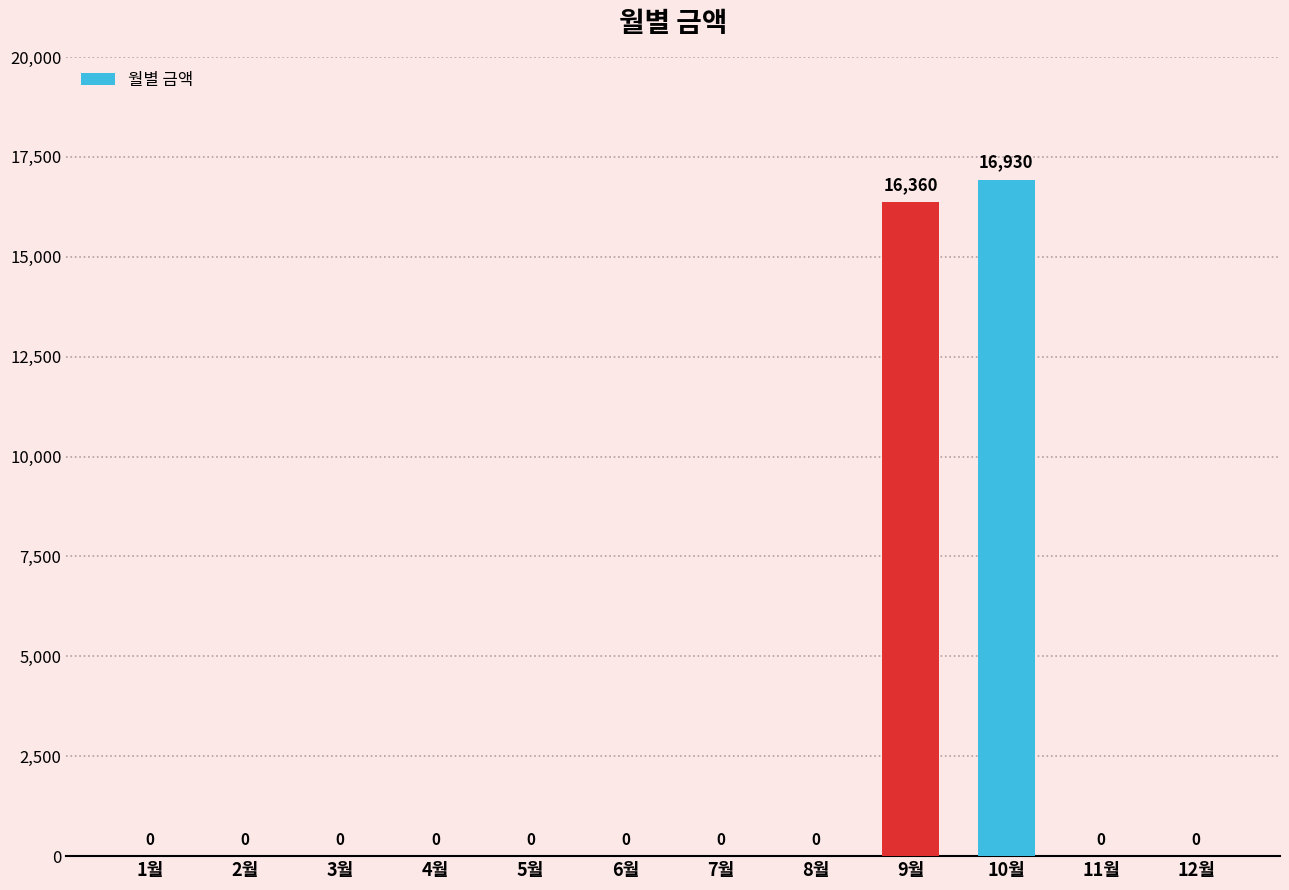

Reading right to left, transcribe all the data shown in this chart.

0	0	16930	16360	0	0	0	0	0	0	0	0